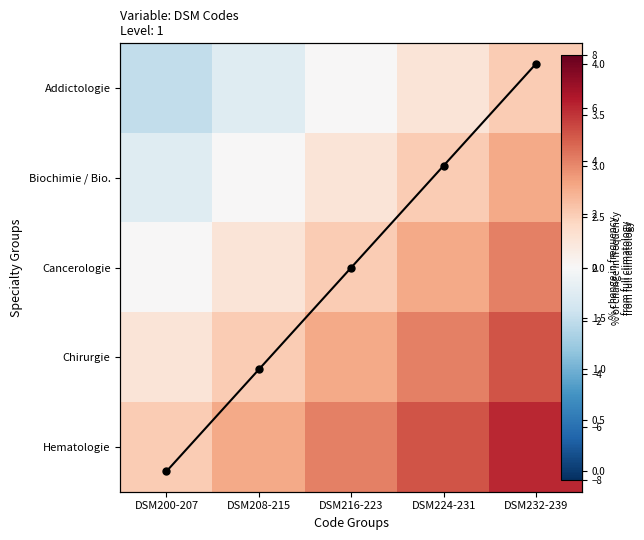

Rank the categories by Column mean value from highest to lowest.

DSM232-239, DSM224-231, DSM216-223, DSM208-215, DSM200-207